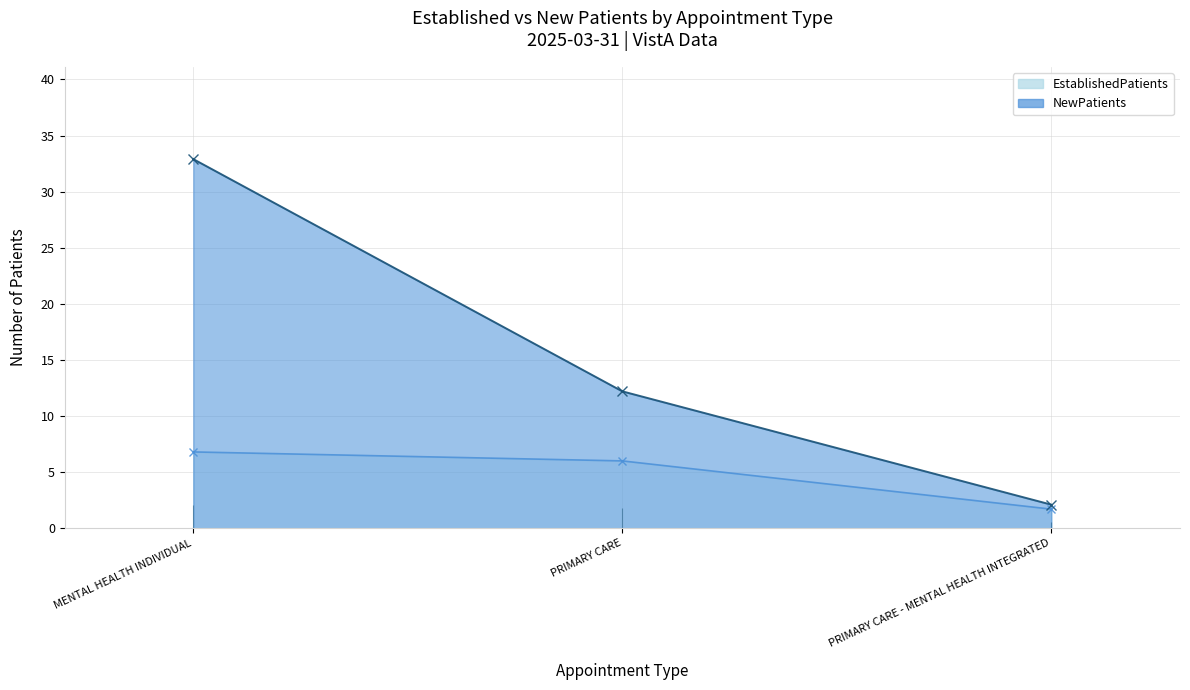

Is it true that EstablishedPatients equals 6.8 at MENTAL HEALTH INDIVIDUAL?

True